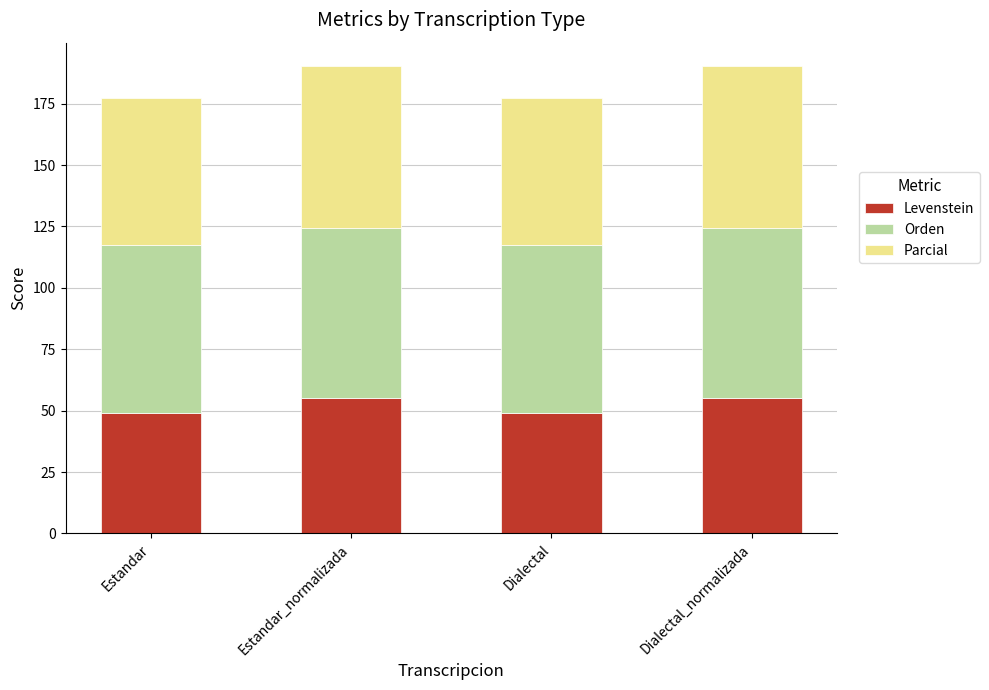

What is the total value across all series at Estandar_normalizada?

190.3